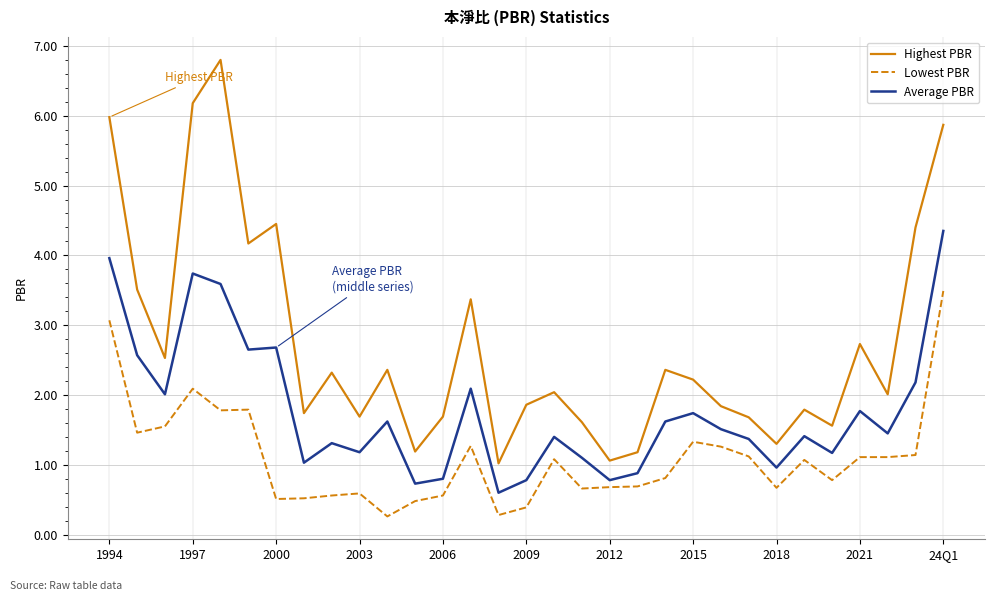

What is the difference between the maximum and minimum values in the Highest PBR series?

5.8